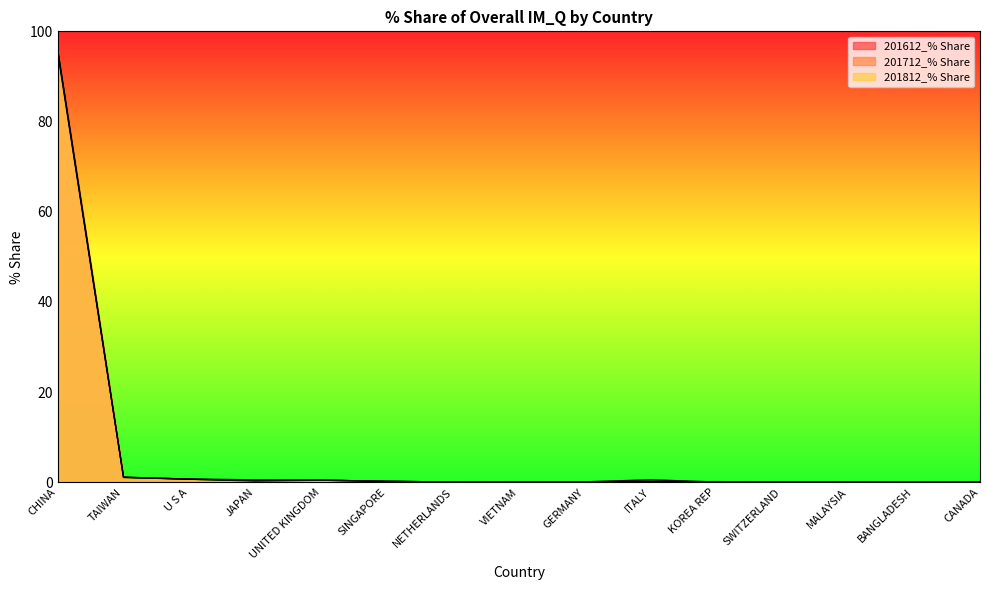

True or false: 201612_% Share and 201712_% Share cross at least once.

True